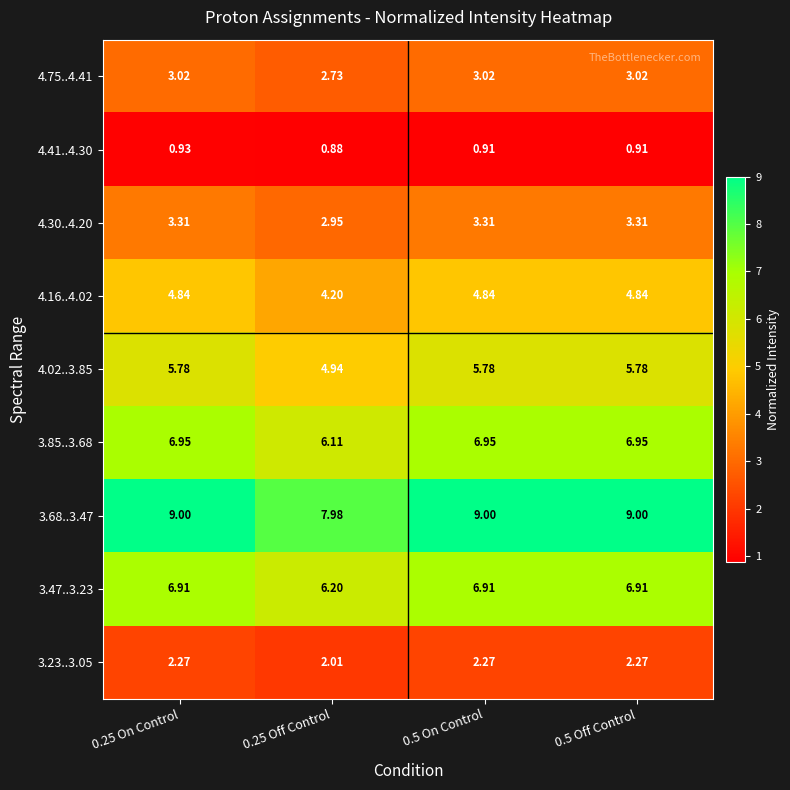

Is the value of 4.02..3.85 at 0.5 On Control greater than the value of 4.75..4.41 at 0.25 Off Control?

Yes